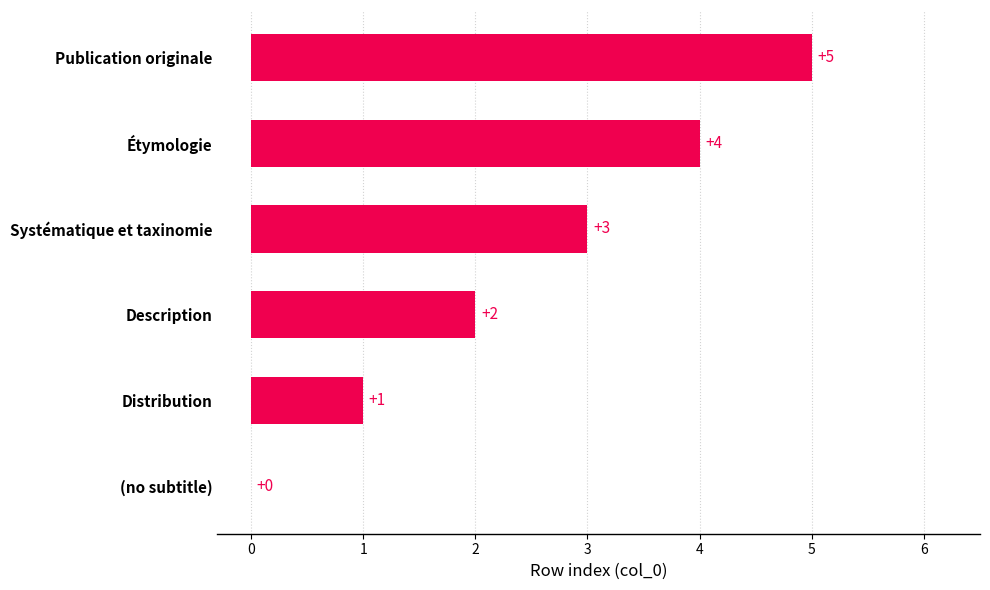

How many data points does each series have?

6